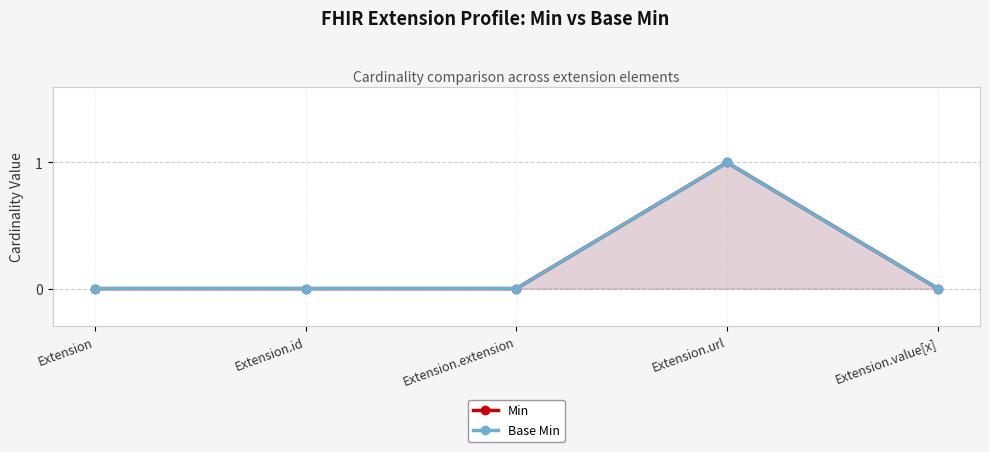

Rank the series by their maximum value, from highest to lowest.

Min, Base Min